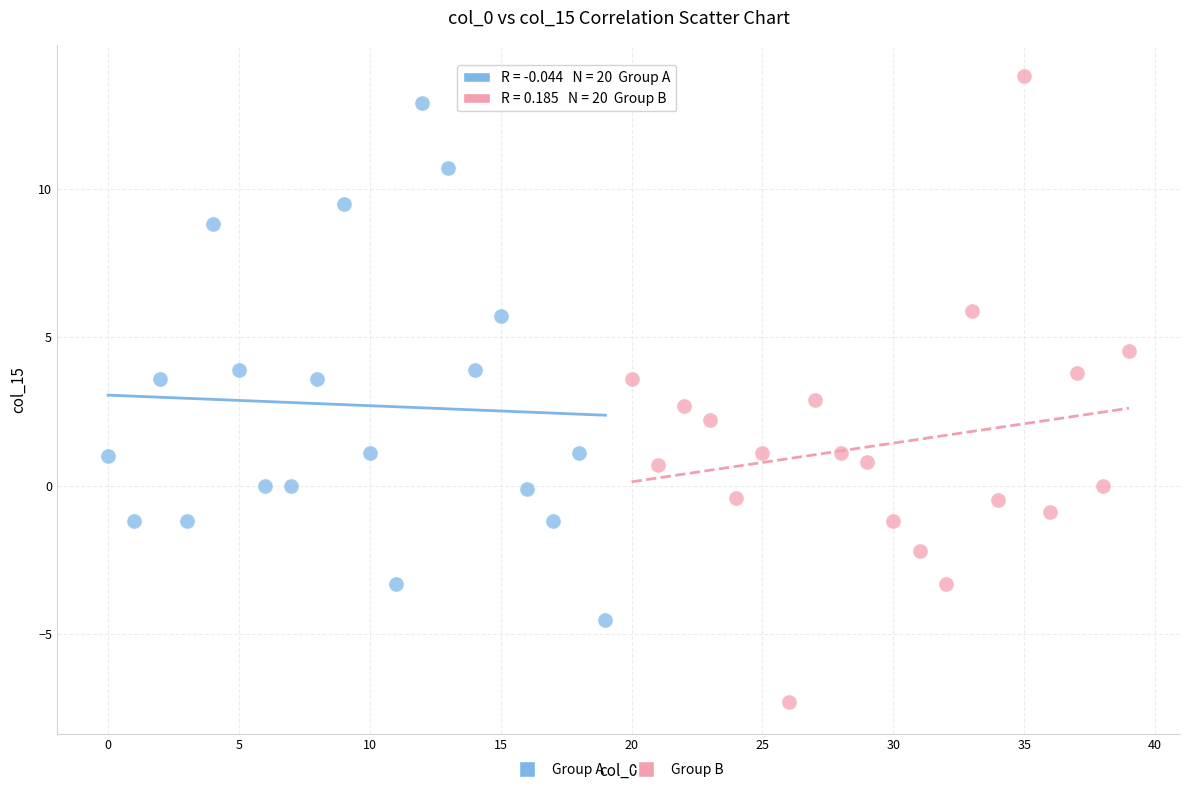

Which series has the largest Y range (max minus min)?

Group B